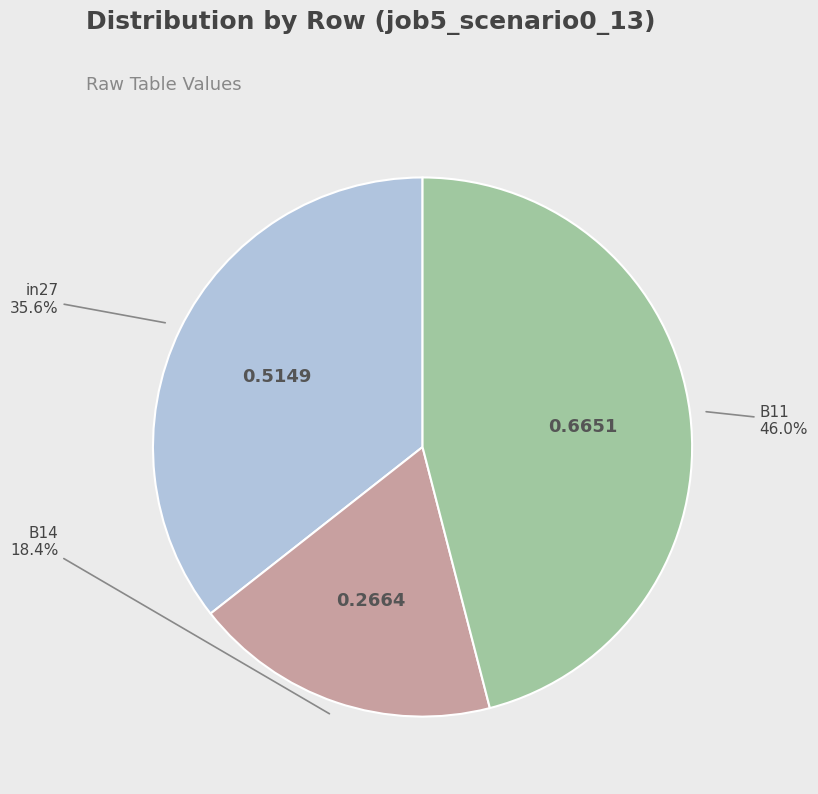

Is there any slice that represents more than half of the pie?

No